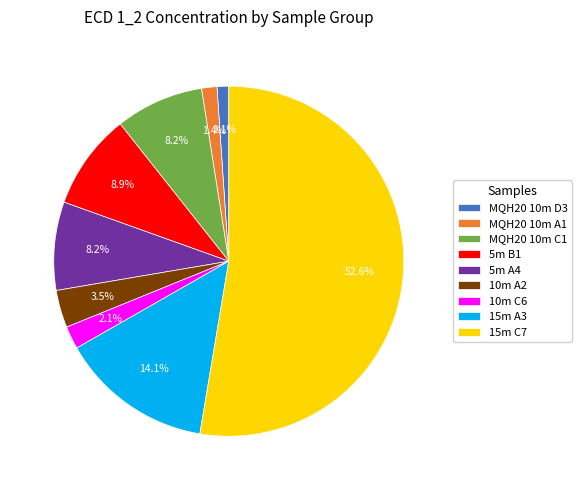

Do 5m A4 and 15m A3 together represent more than half of the pie?

No